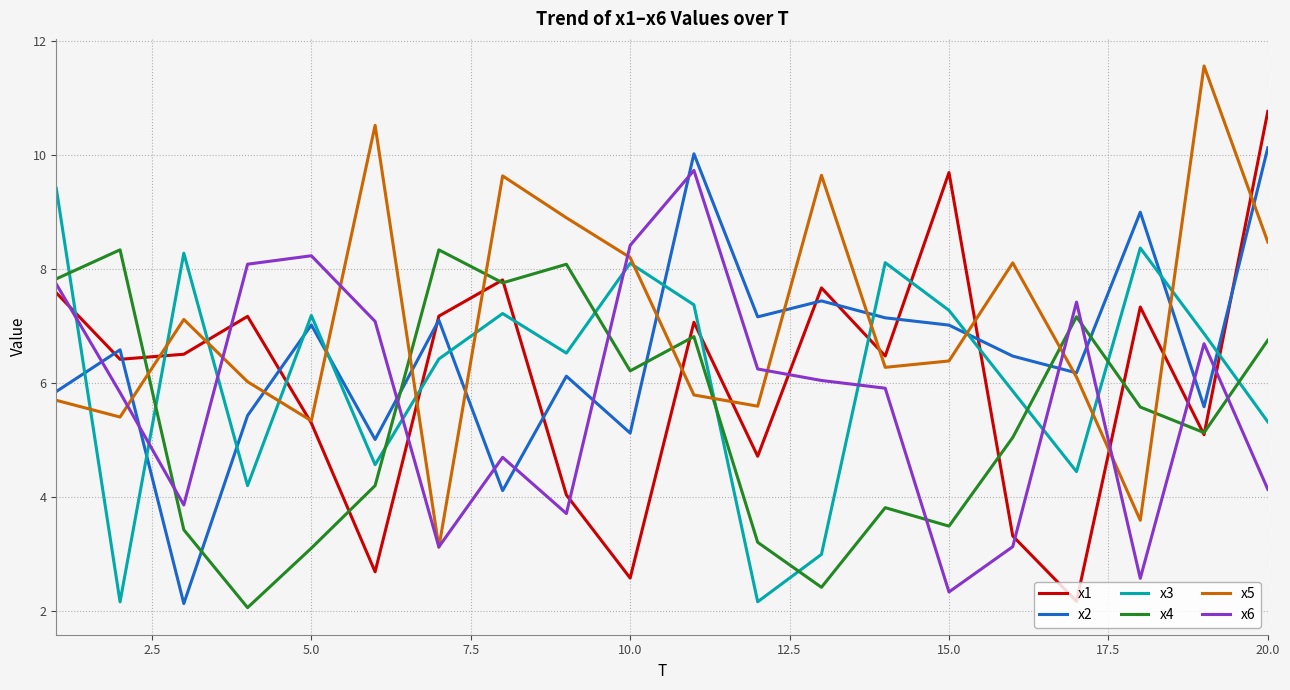

What is the difference between the maximum and minimum values in the x2 series?

8.0